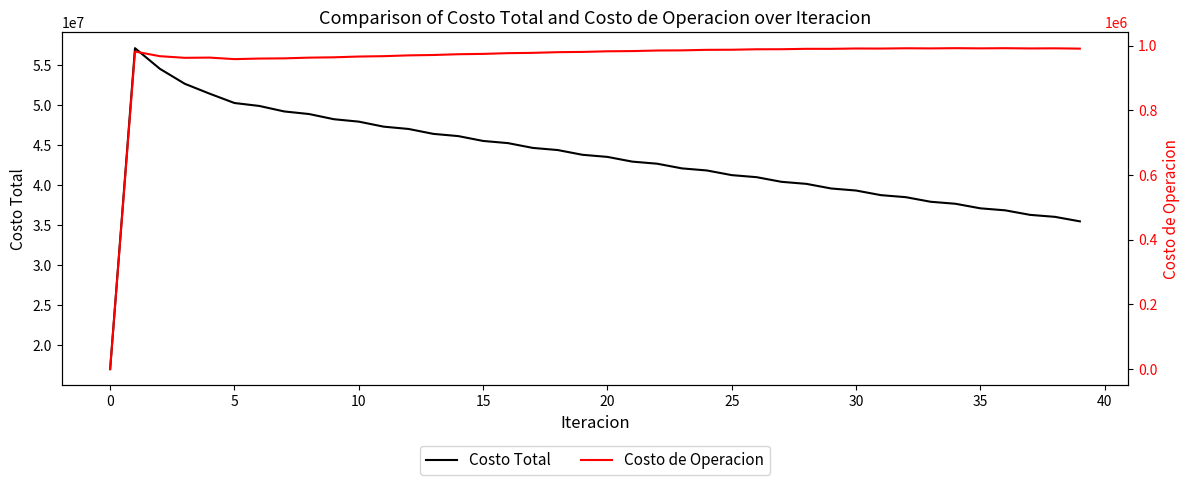

What is the difference between the second highest and second lowest values in the Costo Total series?

19035086.6